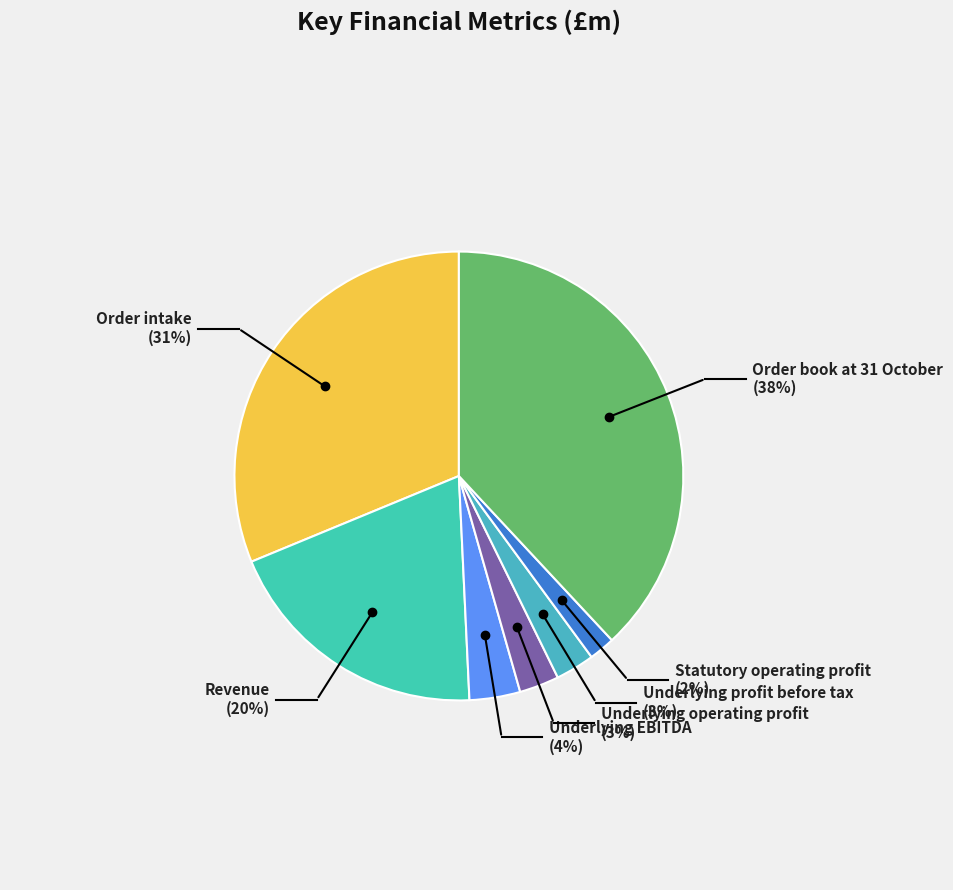

Is it true that Underlying profit before tax is 3% of the pie?

True